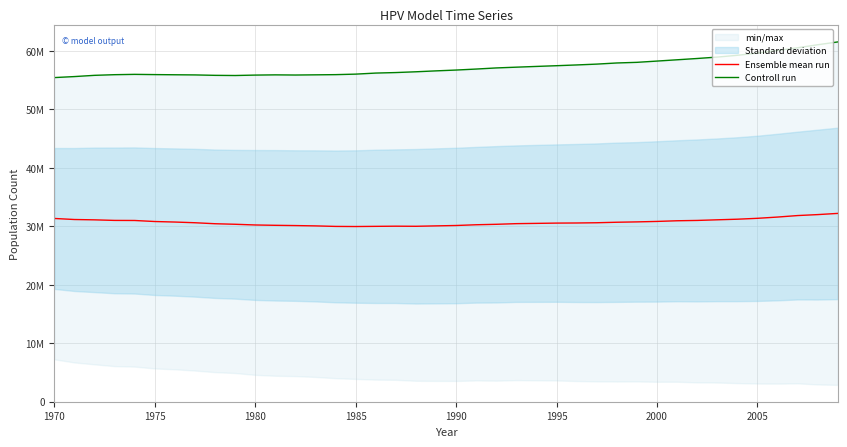

True or false: Ensemble mean run and Controll run intersect in this chart.

False